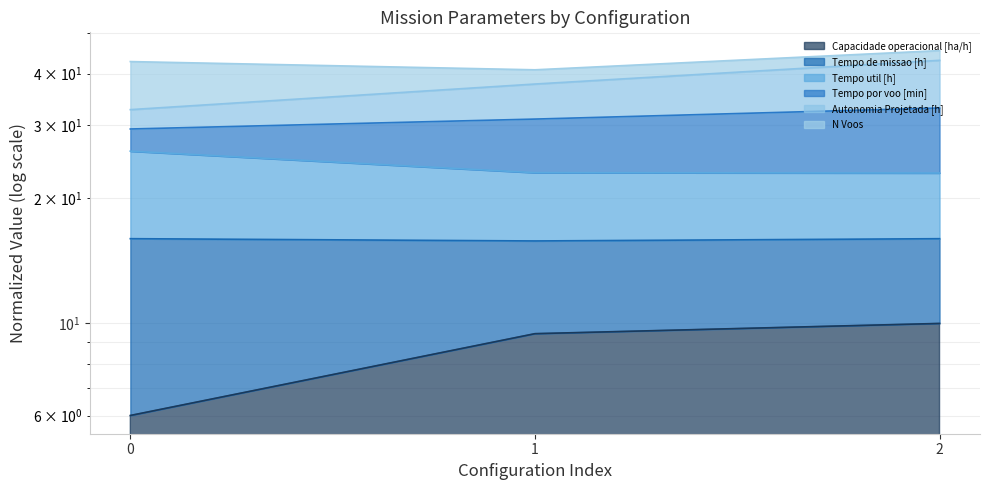

Where does the Capacidade operacional [ha/h] series first go above 9?

1